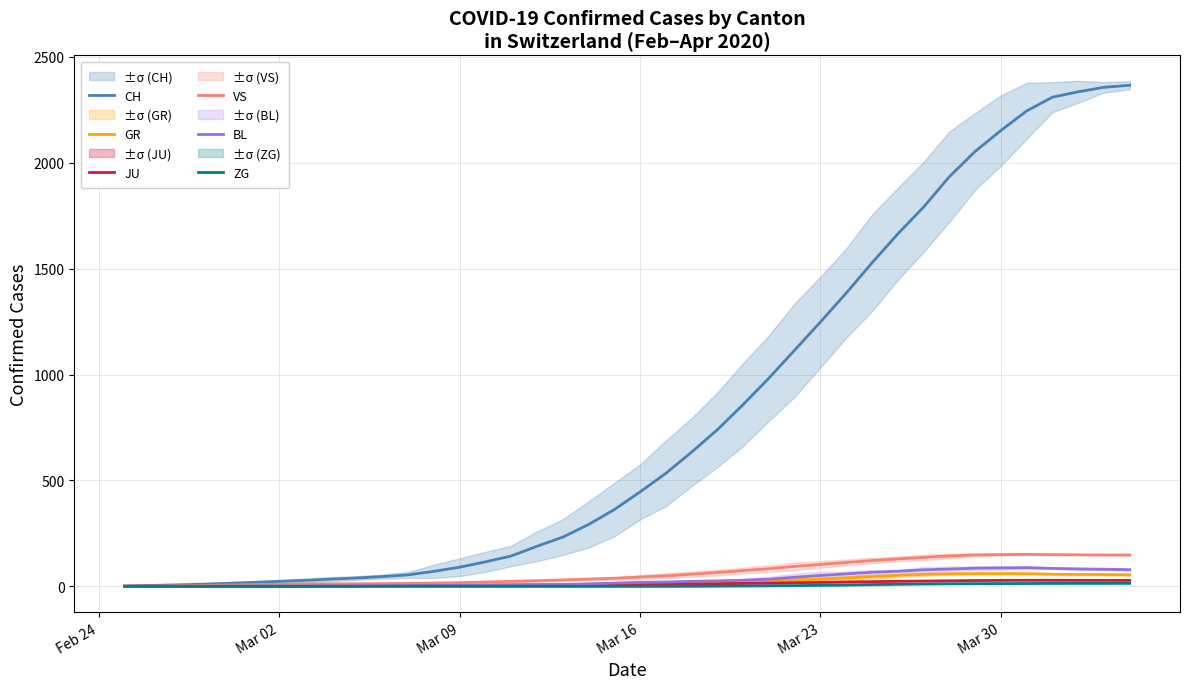

True or false: GR and BL cross at least once.

False